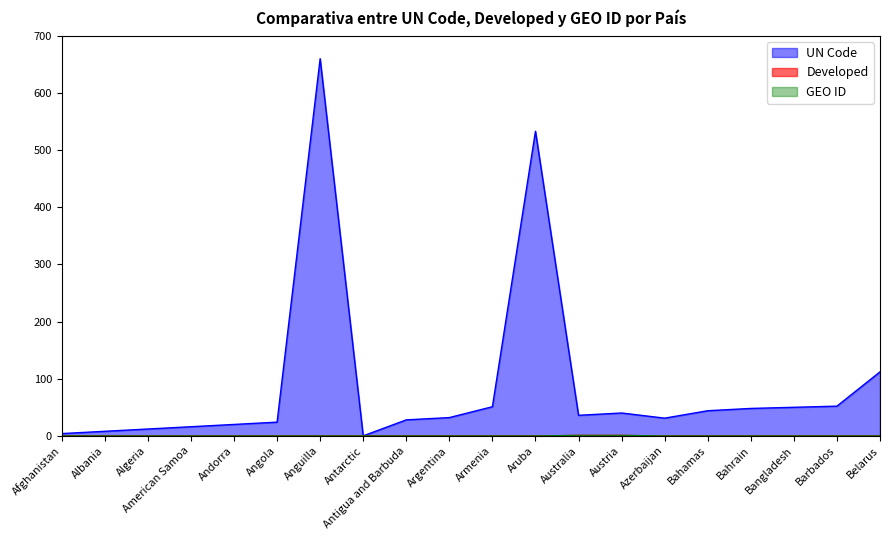

What are all the series names shown in the legend?

UN Code, Developed, GEO ID